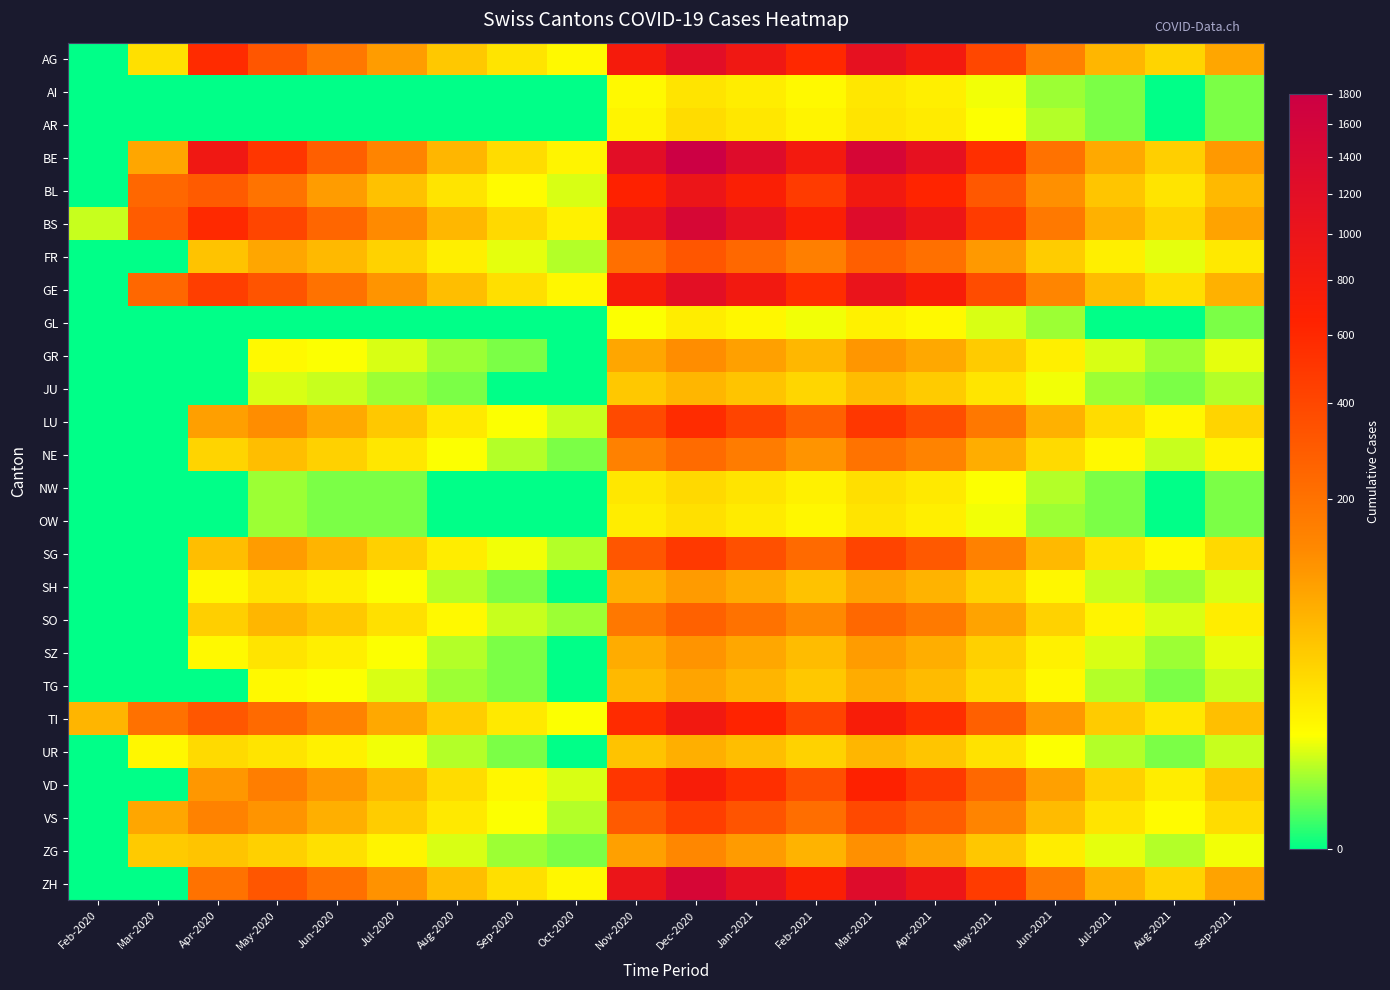

What is the difference between the highest and lowest values at Dec-2020?

1785